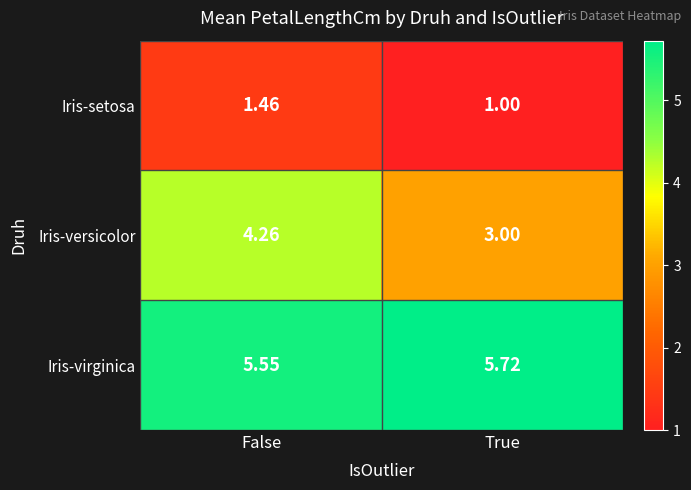

Which series has the largest range (max minus min)?

Iris-versicolor